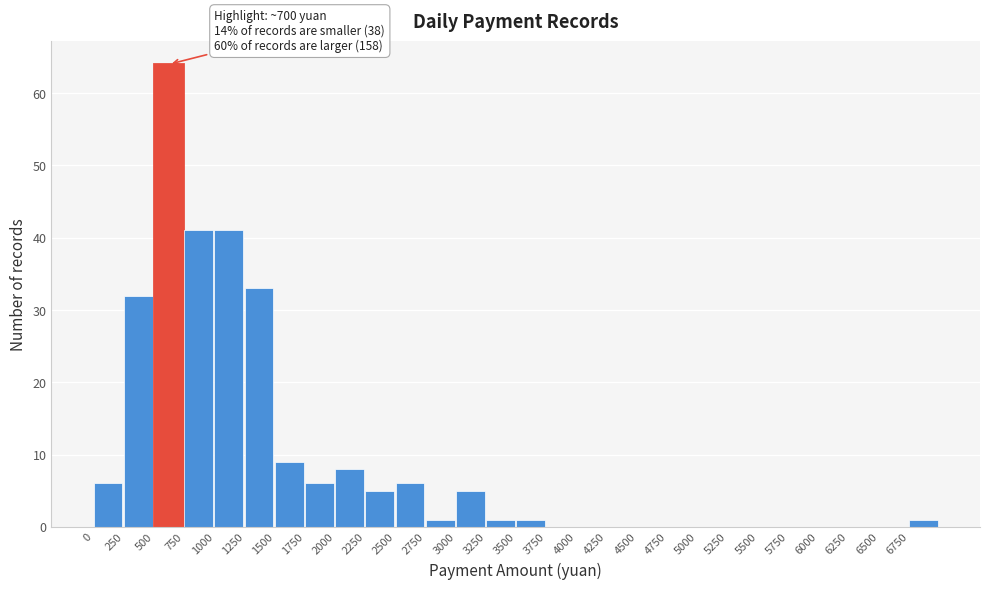

Over which range of the x-axis is the bar tallest?

500 to 750